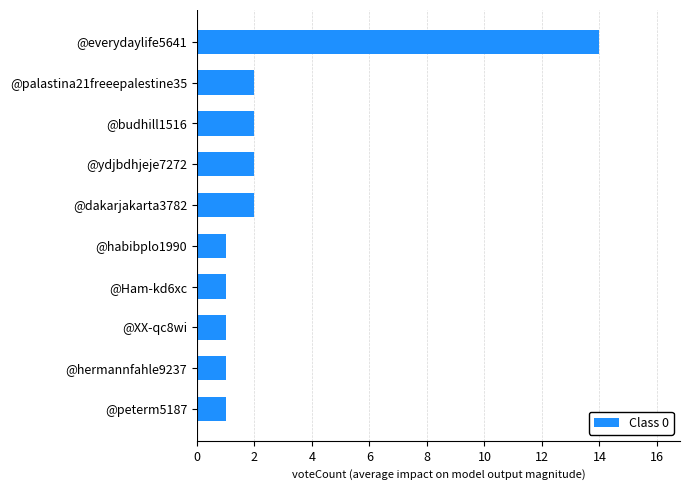

What is the greatest value displayed?

14